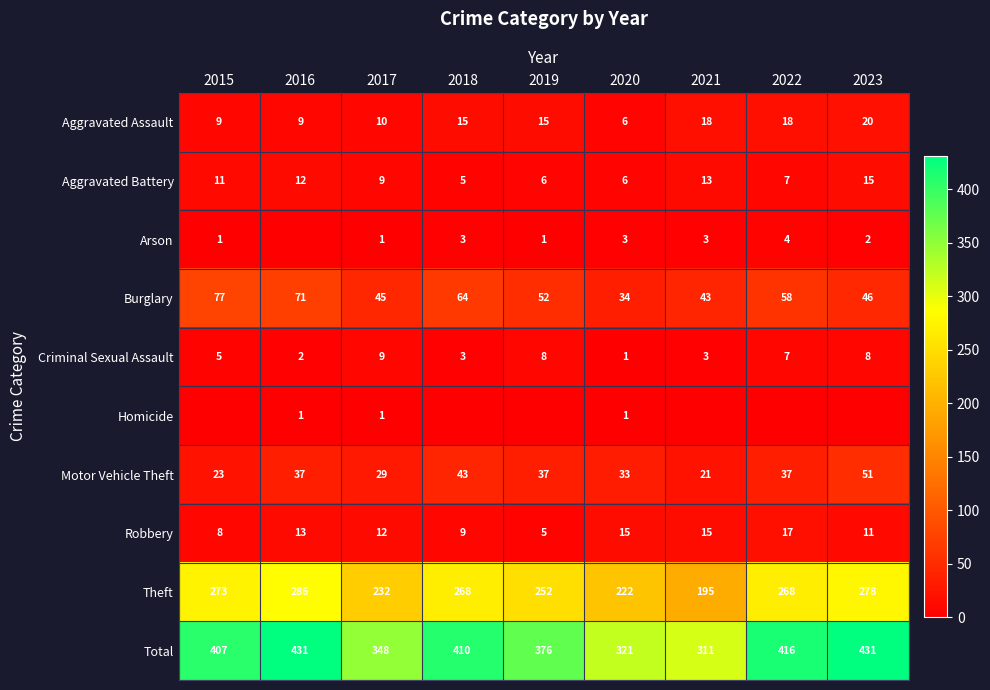

Which label corresponds to the largest value in the chart?

2016